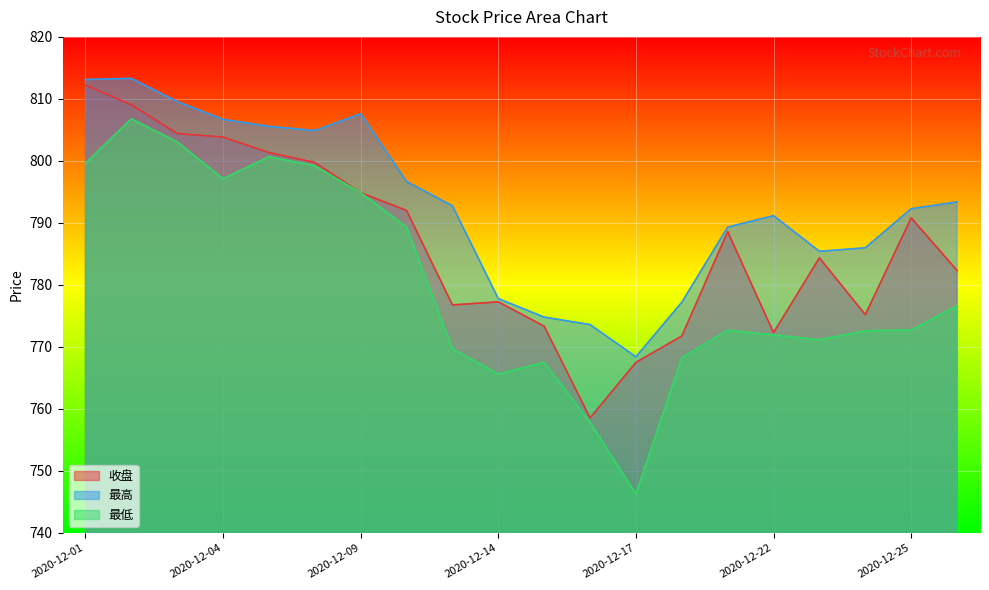

True or false: 最高 and 收盘 cross at least once.

False